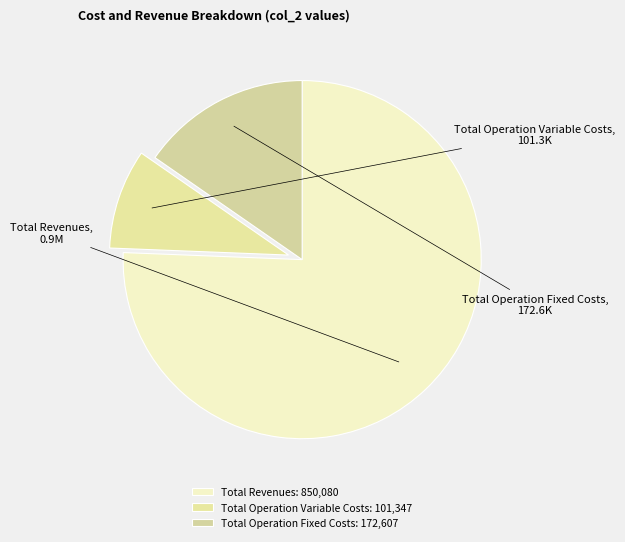

Approximately how many times larger is the value at Total Operation Variable Costs compared to Total Operation Fixed Costs?

0.6